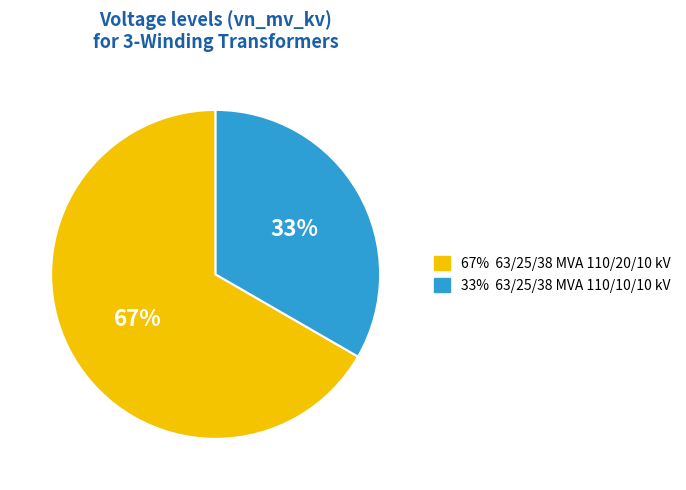

Is there a majority slice in this chart?

Yes